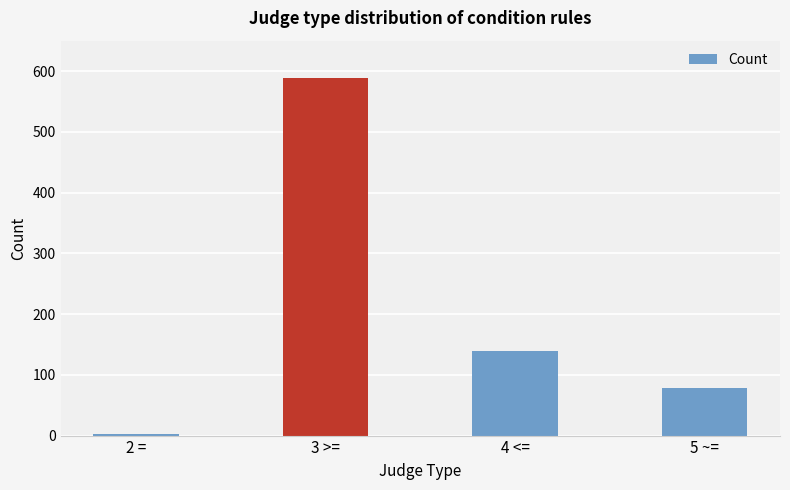

Reading left to right, extract all data points from this chart.

2 ==3	3 >==588	4 <==139	5 ~==78